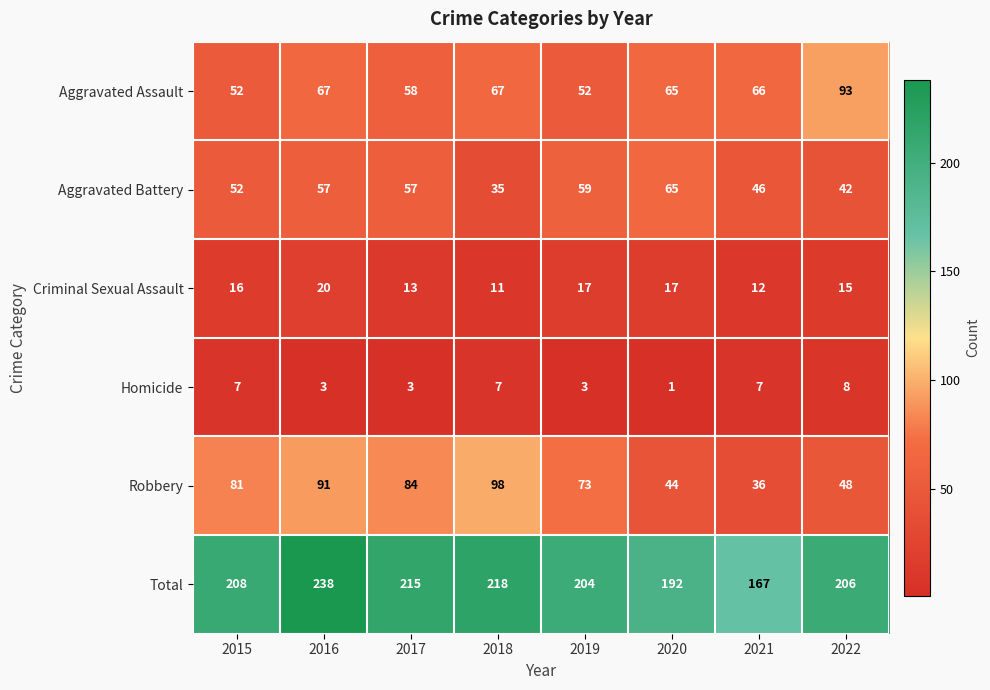

Where is Criminal Sexual Assault nearest to the value 15?

2022